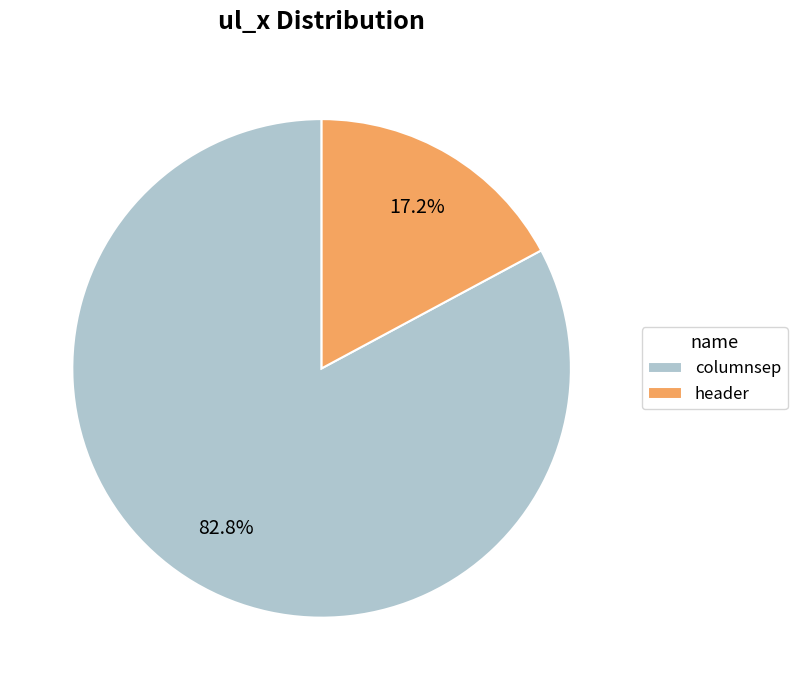

To the nearest percent, what is the combined percentage of header and columnsep?

100%